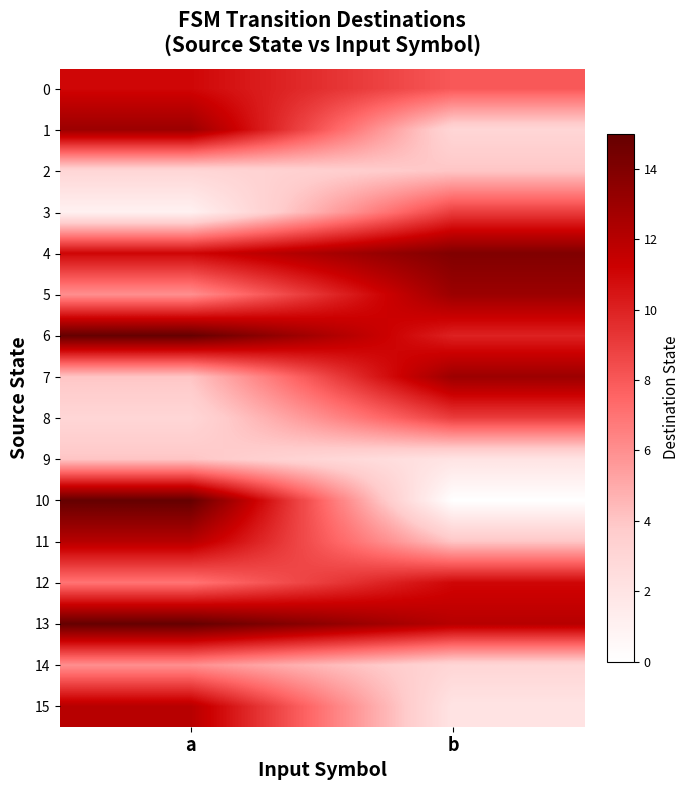

Rank the series by their maximum value, from highest to lowest.

6, 10, 13, 4, 1, 5, 7, 11, 15, 0, 12, 3, 8, 14, 2, 9